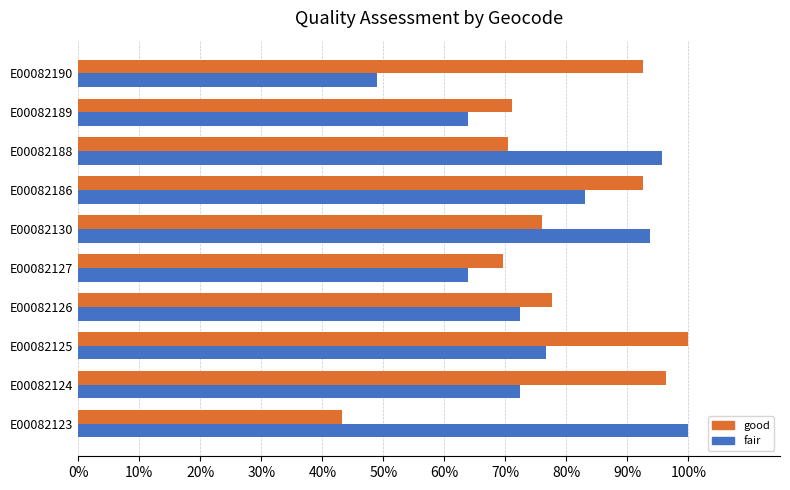

What are all the series names shown in the legend?

good, fair